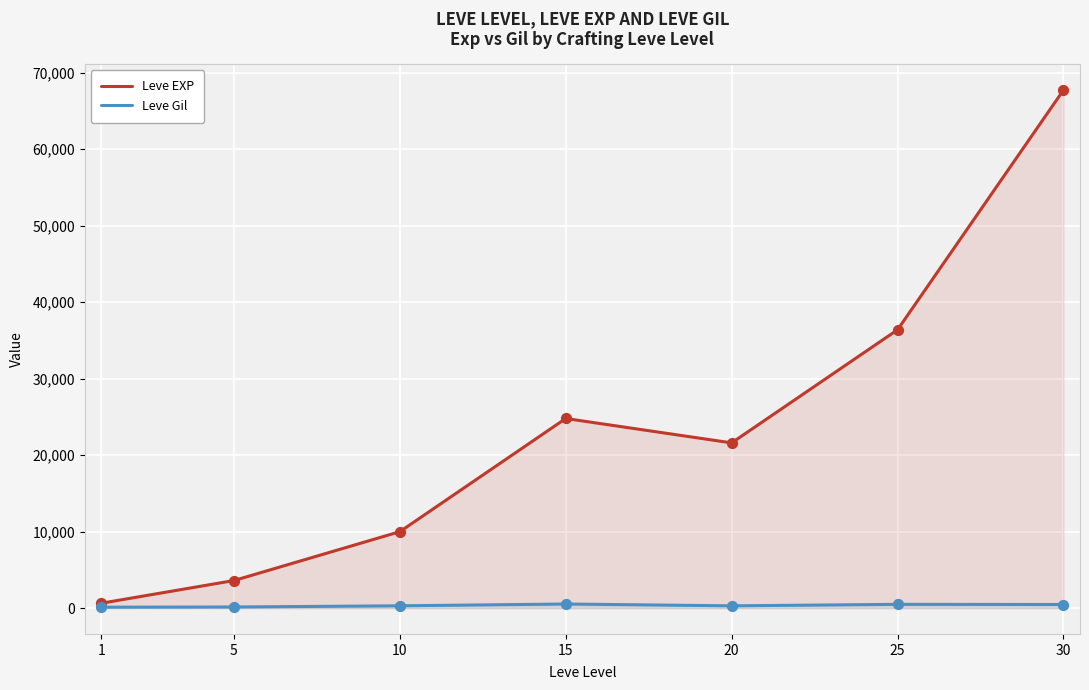

What is the total value across all series at 10?

10283